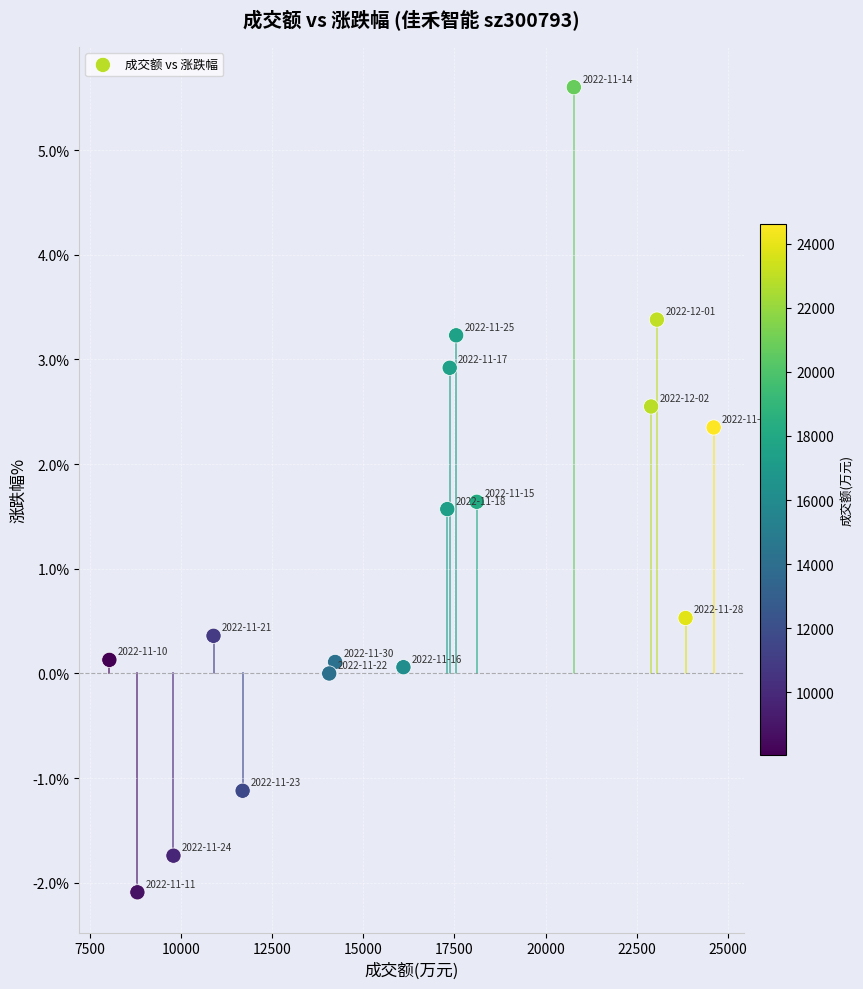

What Y value in the scatter plot is closest to 1?

0.5